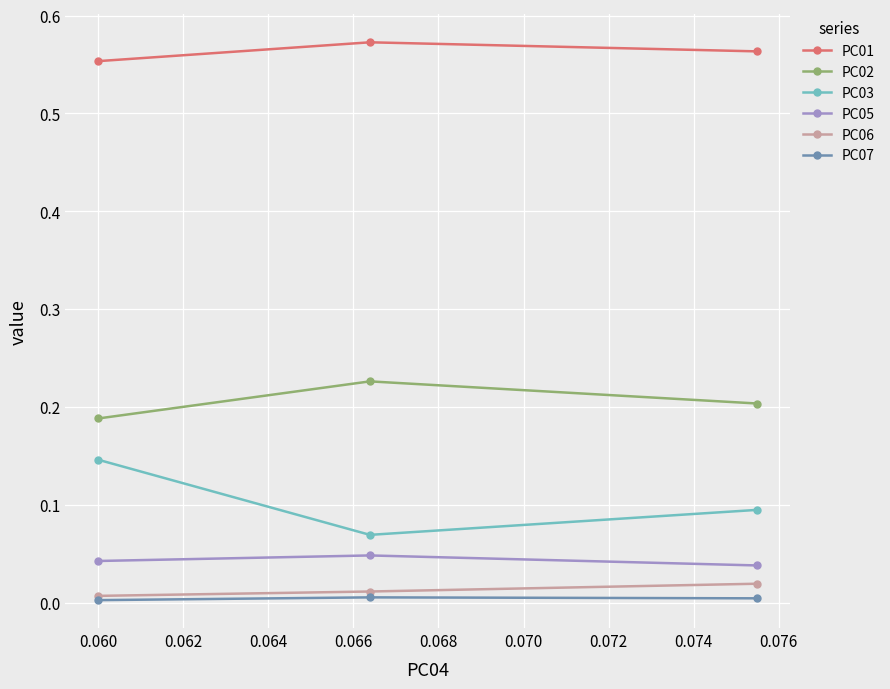

Does the chart have visible grid lines?

Yes